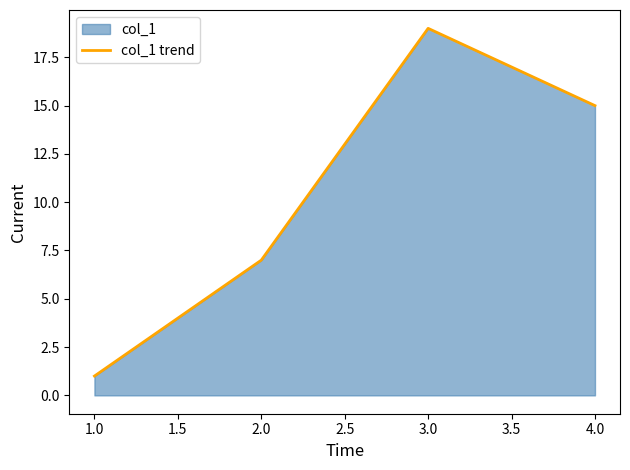

Does the chart have visible grid lines?

No